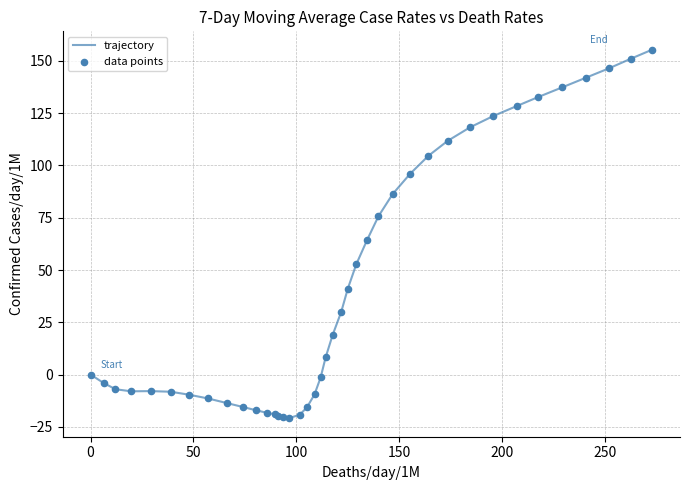

What is the difference between the maximum and minimum values?

176.2